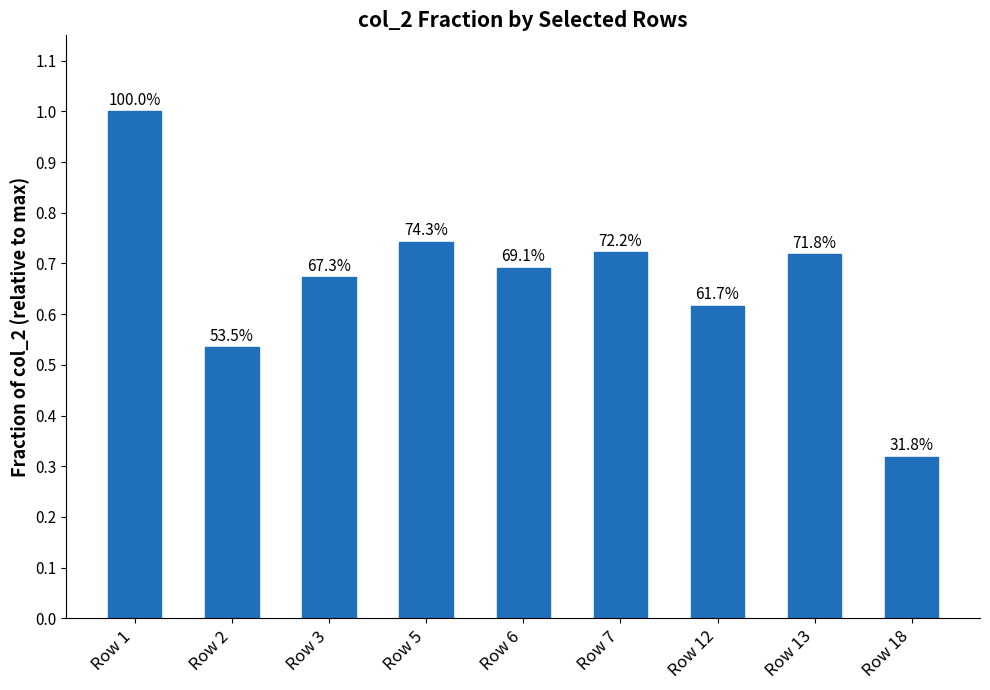

Does the chart contain any negative values?

No